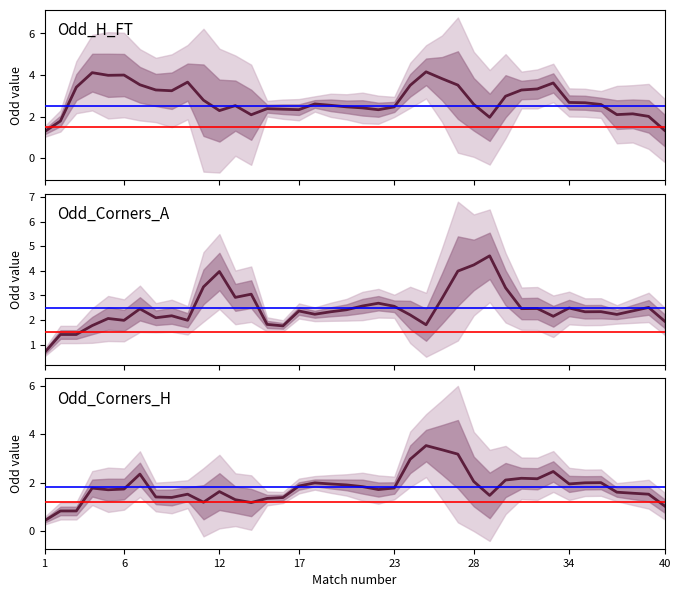

Is the value of Odd_Corners_H at 24 greater than the value of Odd_H_FT at 21?

Yes